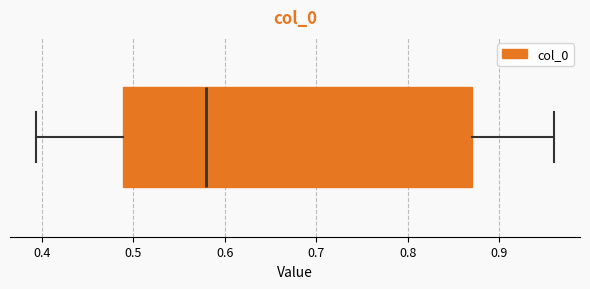

Transcribe this box plot: give where the median line is, the range the box spans, and where the two whiskers end, as read against the x-axis. The values are not printed on the chart, so give them approximately, as read against the axis.

median 0.58, box 0.49 to 0.87, whiskers 0.39 to 0.96